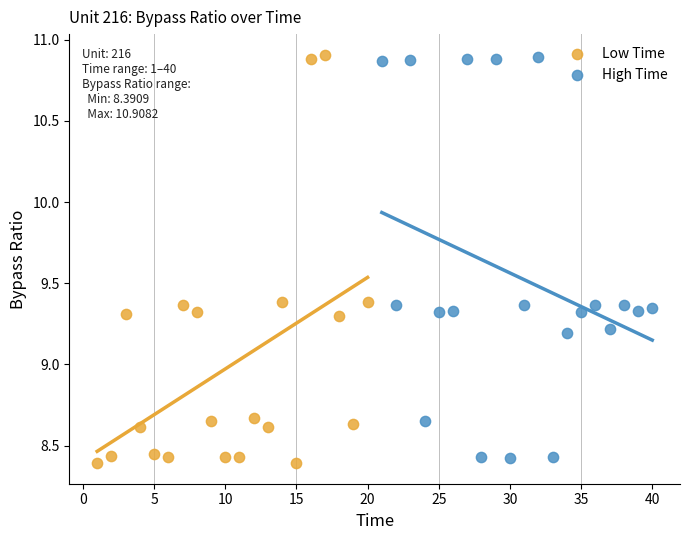

Which series has the largest Y range (max minus min)?

Low Time